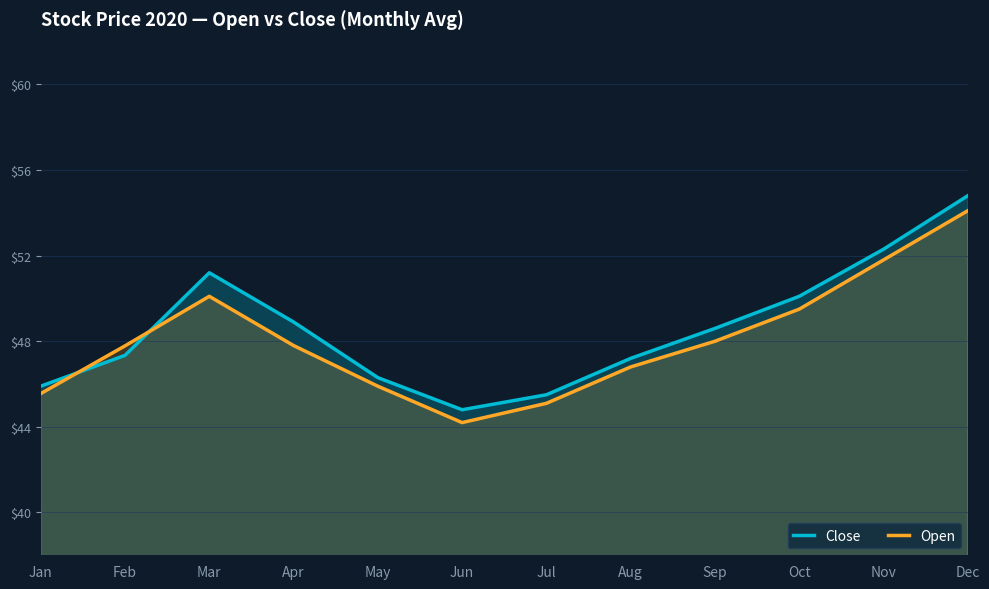

Where is the first local maximum for Close?

Mar